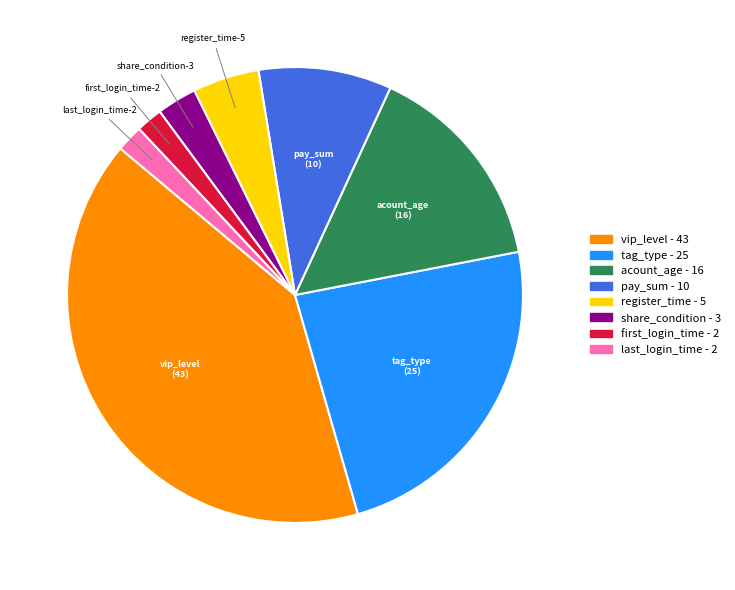

Do acount_age and register_time together represent more than half of the pie?

No